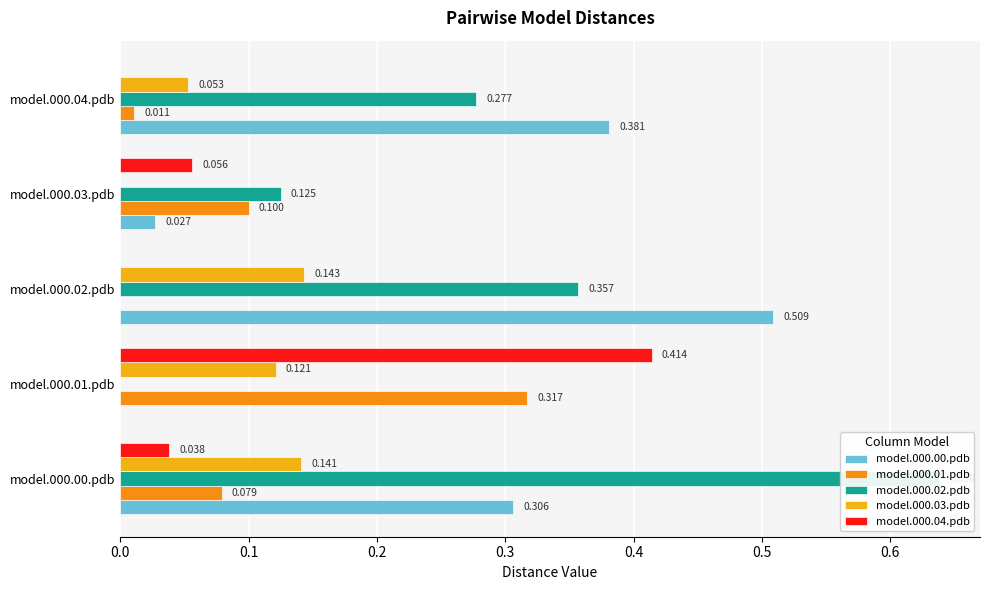

List the series in order of their peak value, highest first.

model.000.02.pdb, model.000.00.pdb, model.000.04.pdb, model.000.01.pdb, model.000.03.pdb